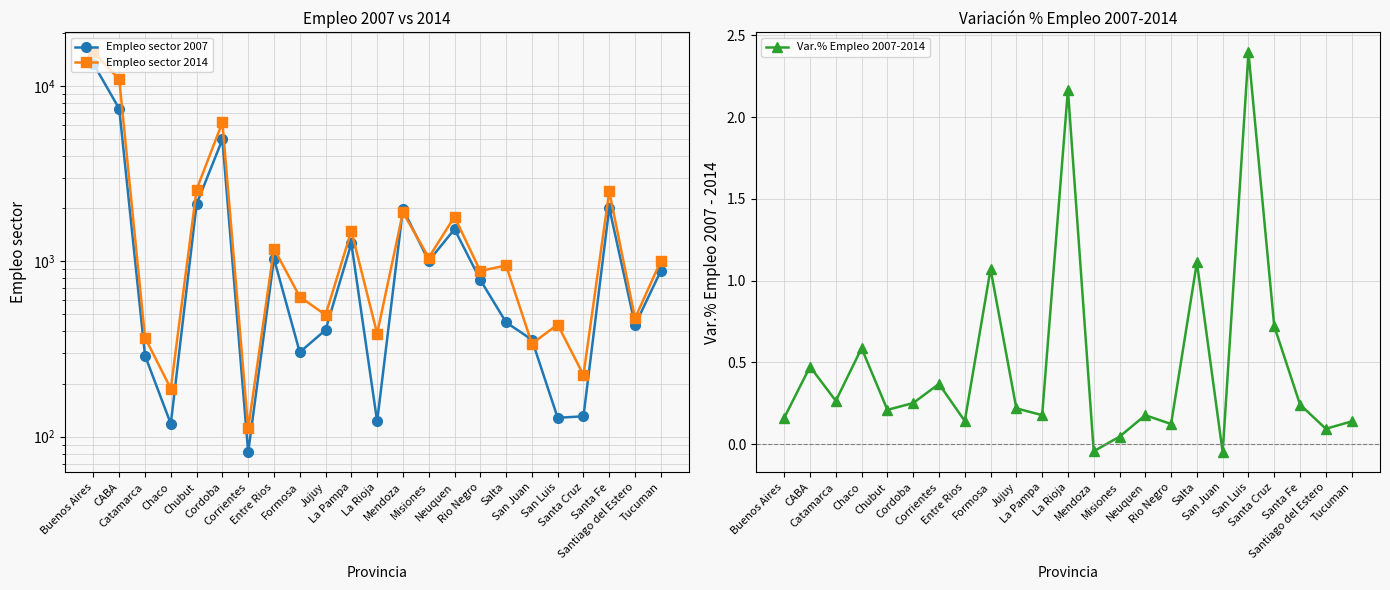

How many data points in Empleo sector 2014 are less than 947?

11